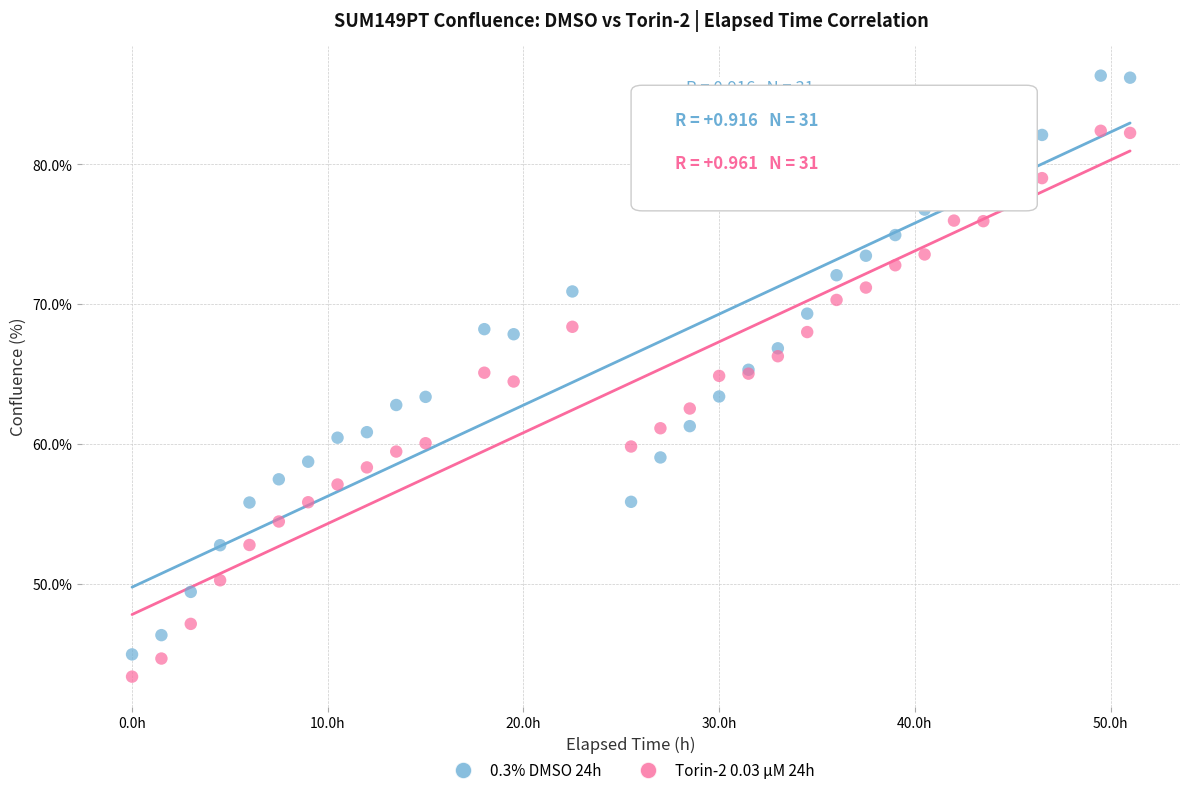

Which series has the largest Y range (max minus min)?

0.3% DMSO 24h